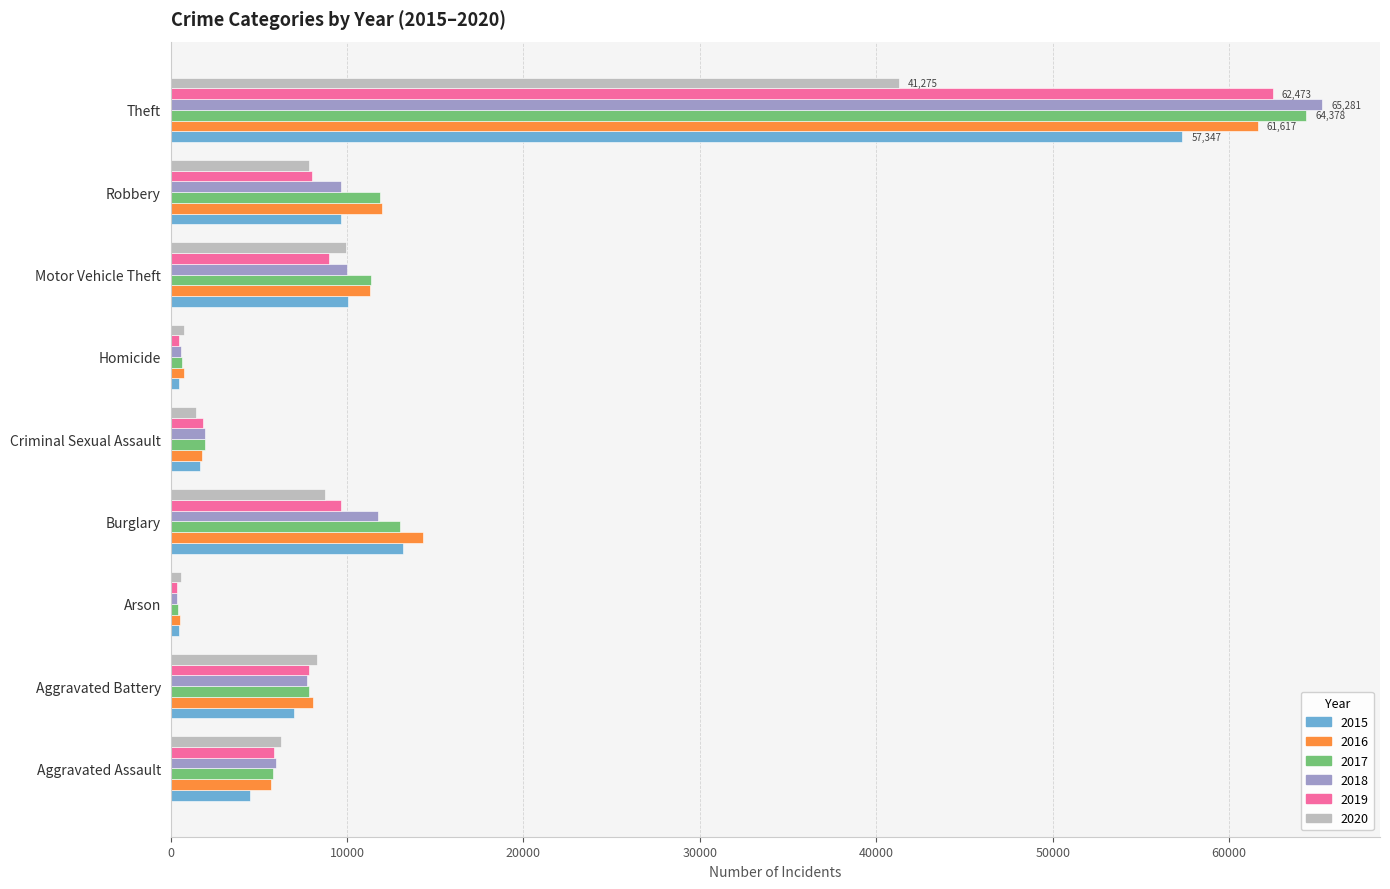

The 2015 series shows 448 at Arson. True or false?

True